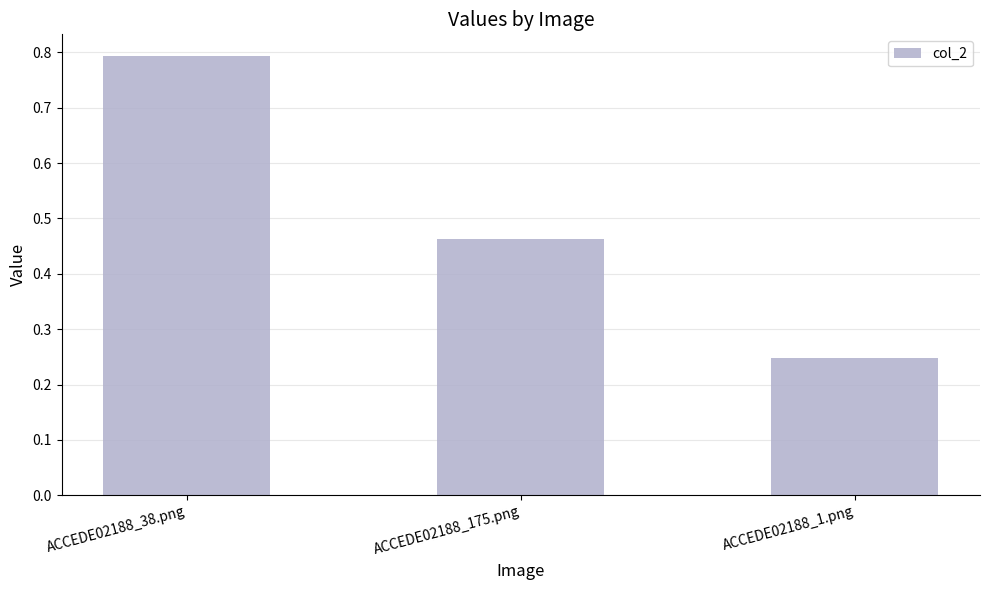

Which has a higher value, ACCEDE02188_1.png or ACCEDE02188_175.png?

ACCEDE02188_175.png